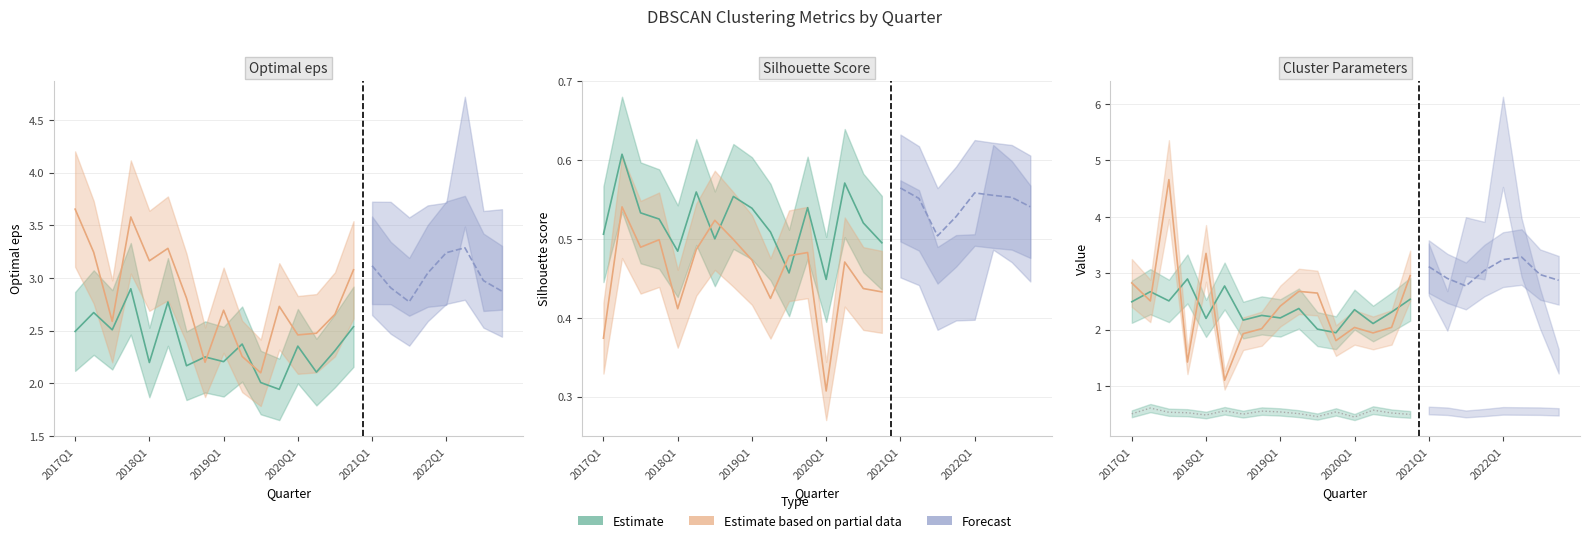

At how many categories does at least one series exceed 2?

24